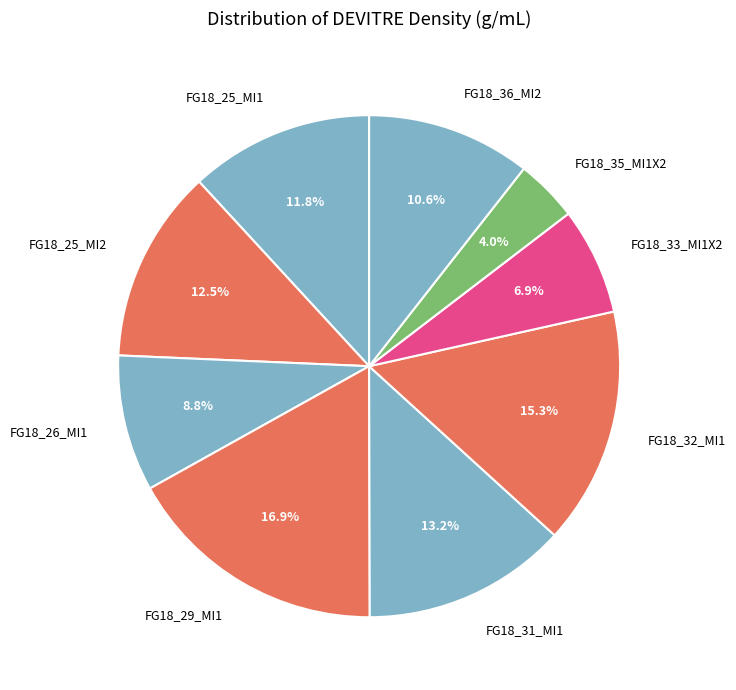

Does FG18_25_MI1 represent more than half of the total?

No